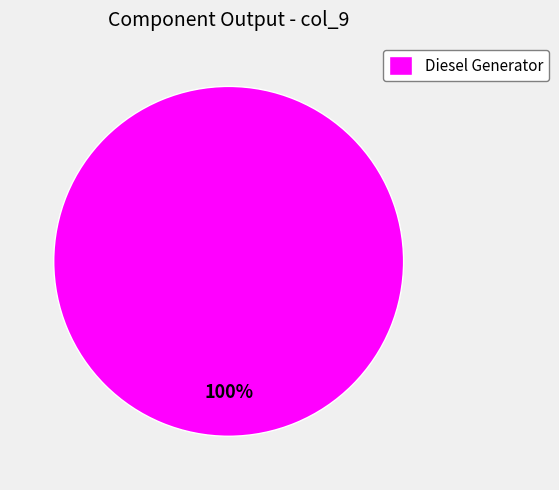

True or false: Diesel Generator accounts for 88% of the total.

False